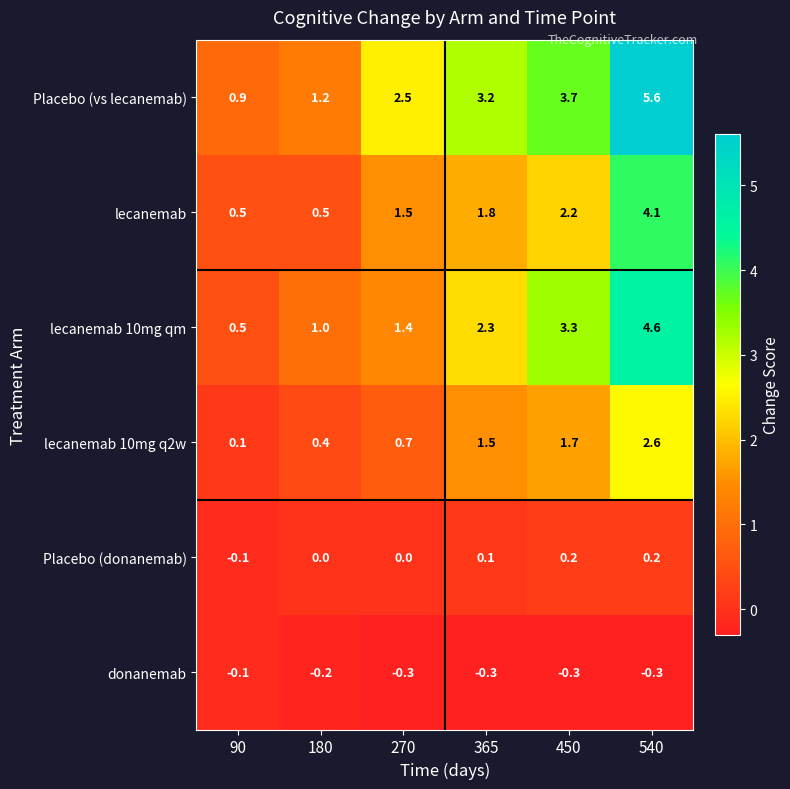

True or false: Placebo (donanemab) has a value of 0.0 at 270.

True